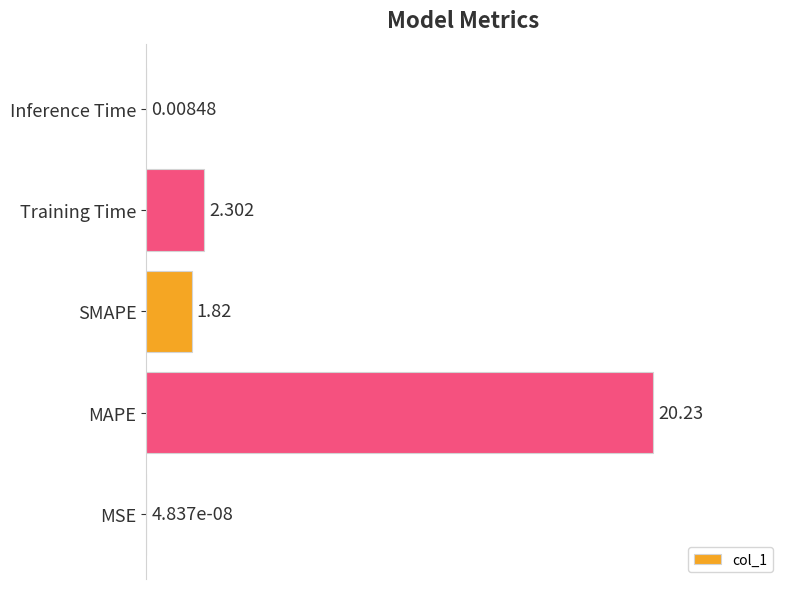

Between MAPE and Inference Time, which is larger?

MAPE